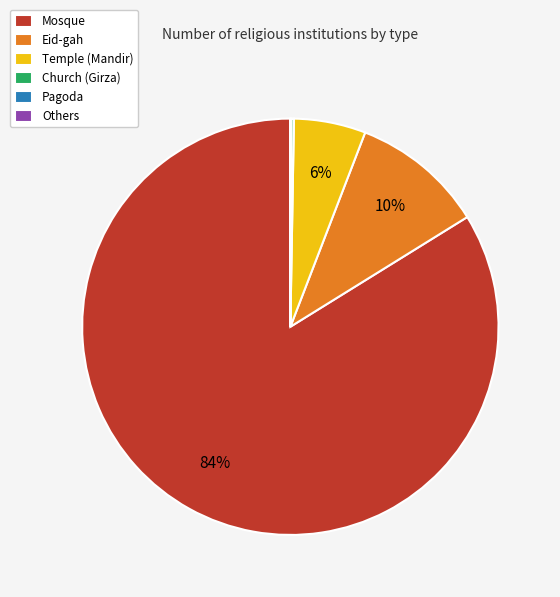

What percentage is the Eid-gah slice, to the nearest percent?

10%